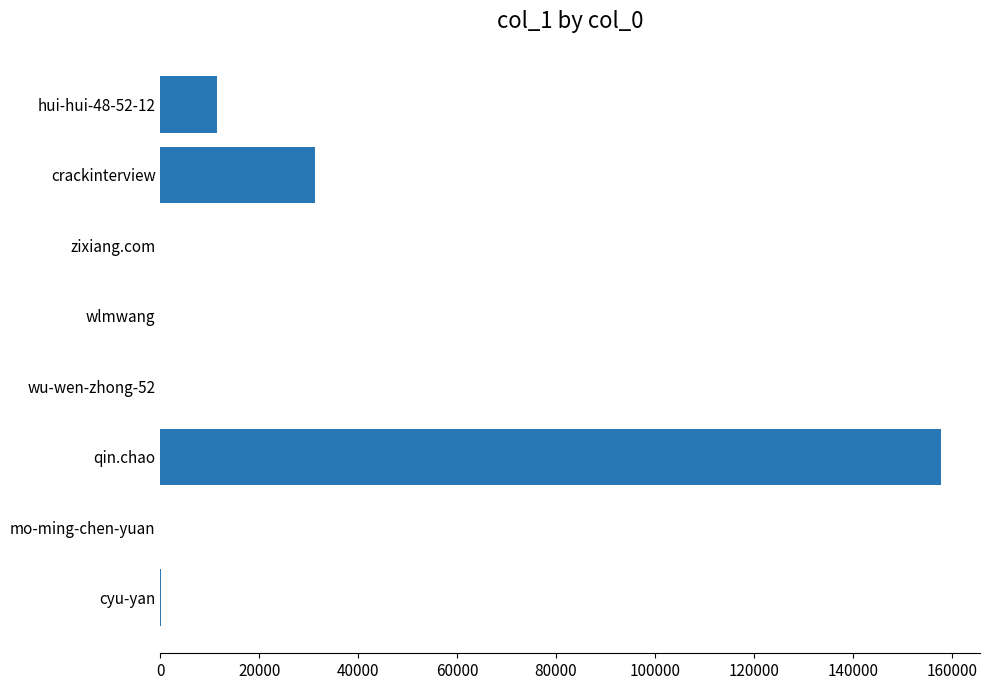

Are the bars horizontal?

Yes